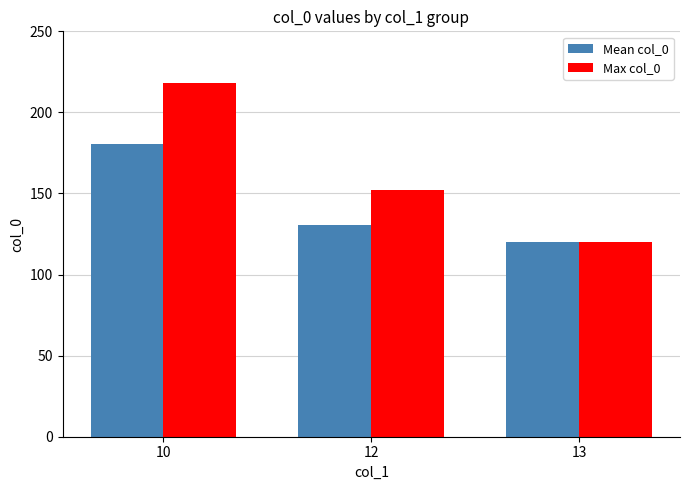

What is the sum of all Max col_0 values?

490.0